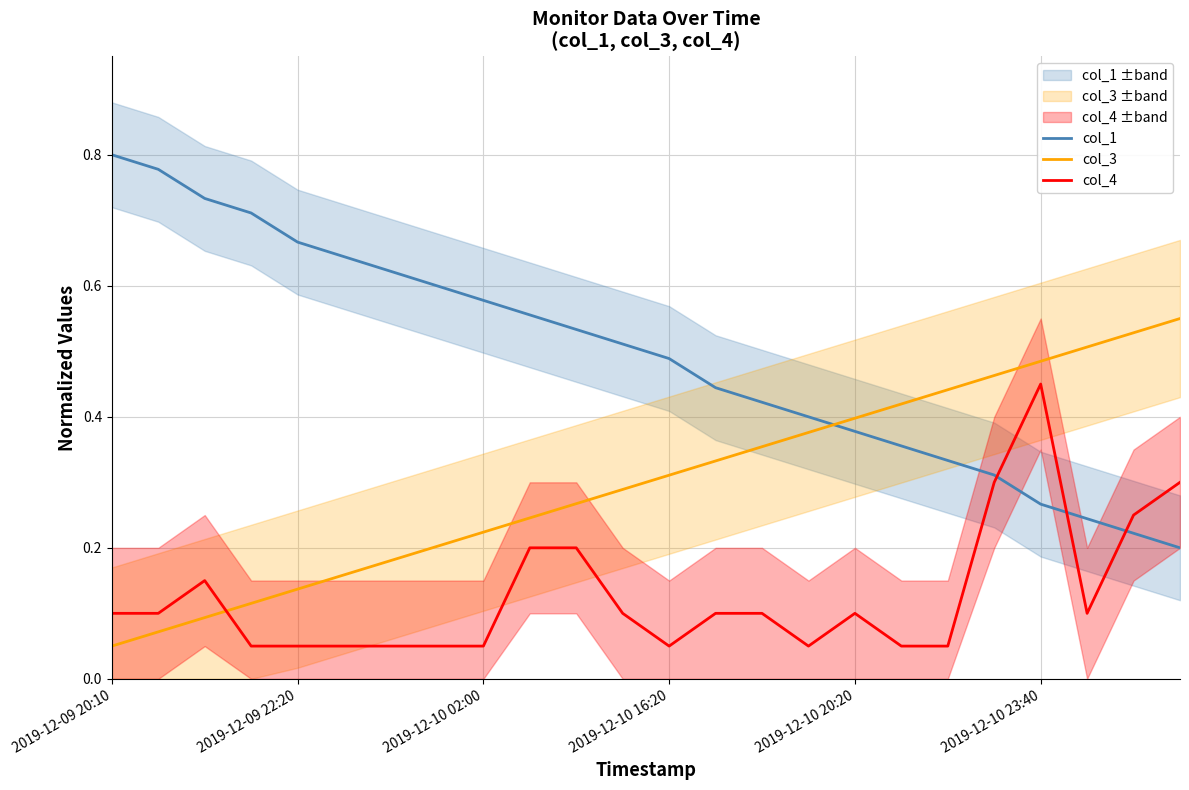

What is the total value across all series at 15?

0.8